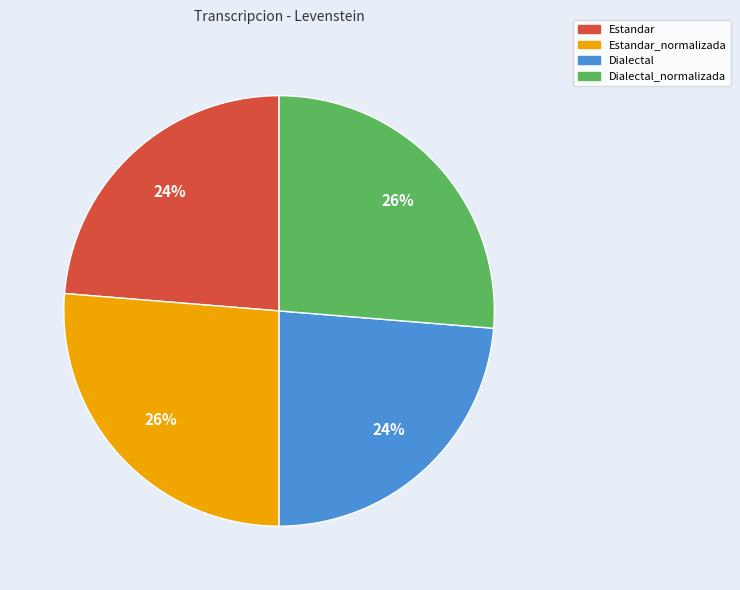

How many segments does this pie chart have?

4